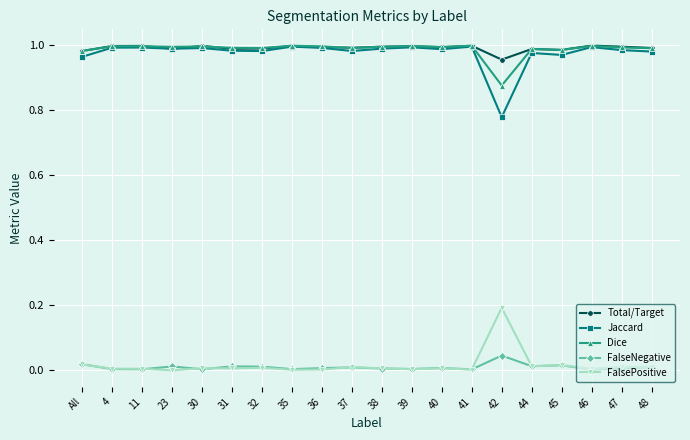

True or false: FalsePositive and Dice intersect in this chart.

False